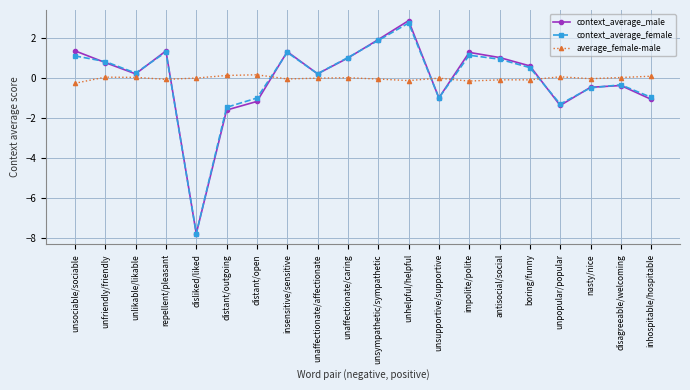

Is the value of average_female-male at impolite/polite greater than the value of context_average_male at boring/funny?

No